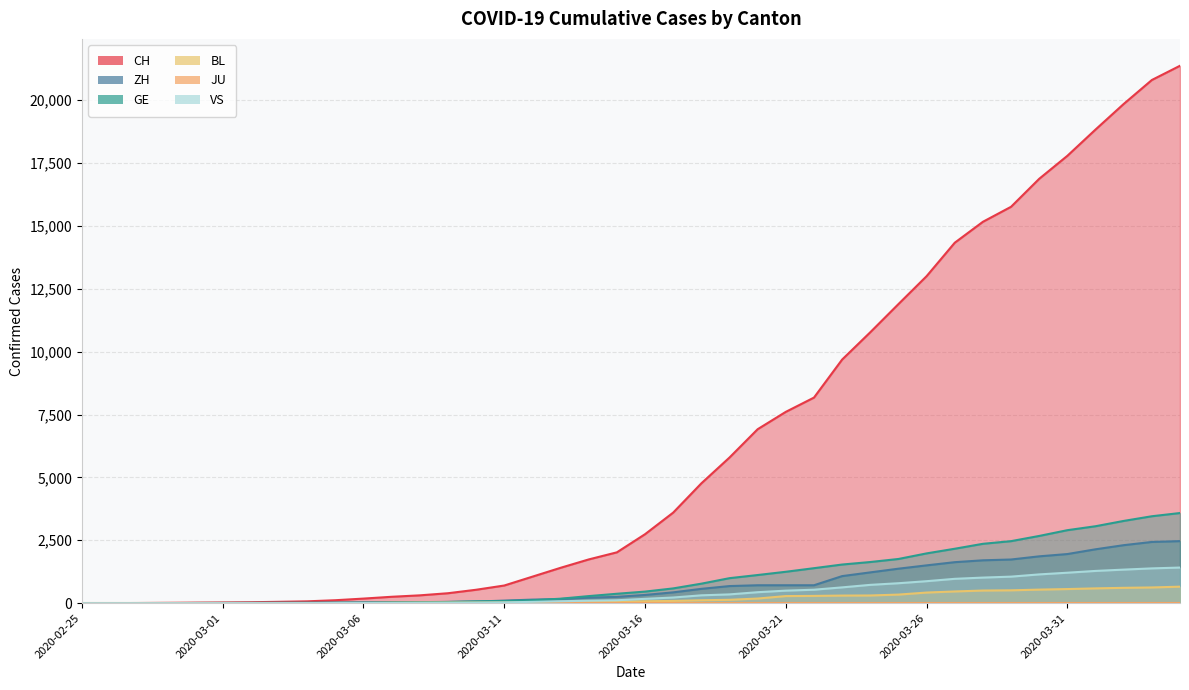

How many lines are shown in the chart?

6